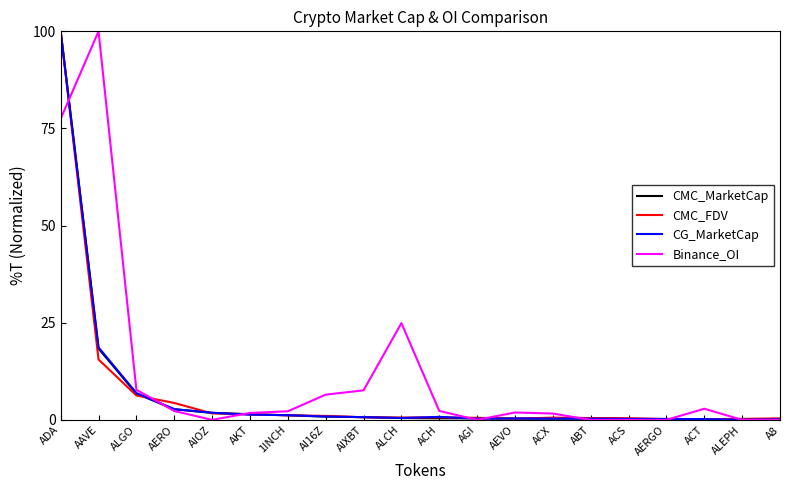

The CMC_FDV series shows 15.5 at AAVE. True or false?

True